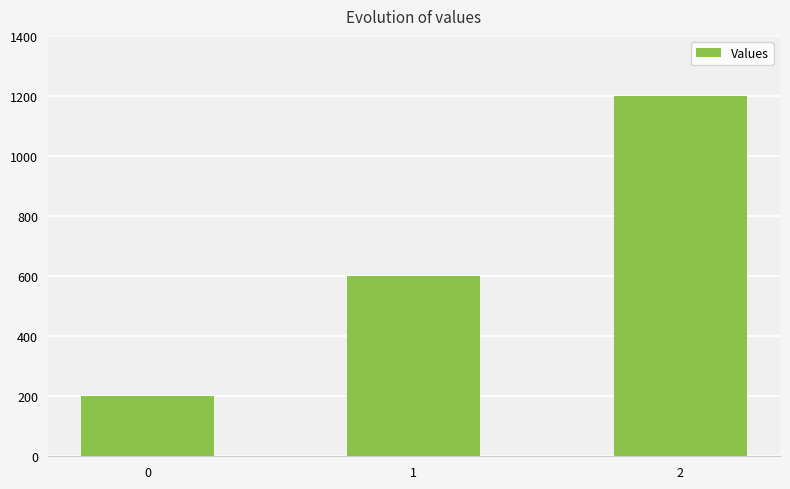

List the labels in order of value, smallest first.

0, 1, 2